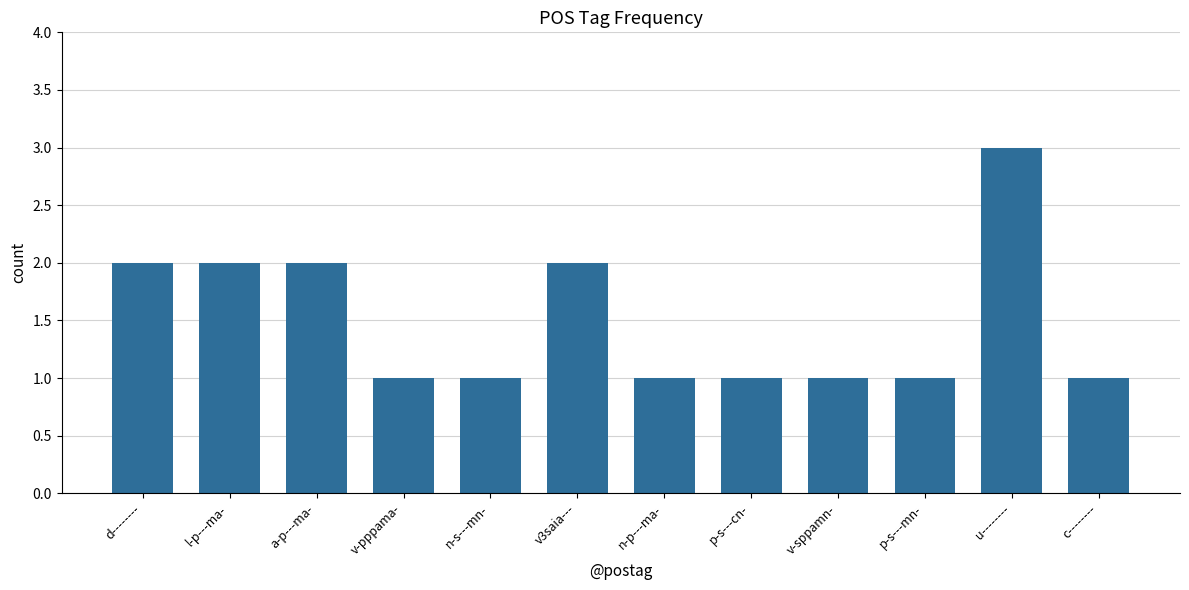

What is the greatest value displayed?

3